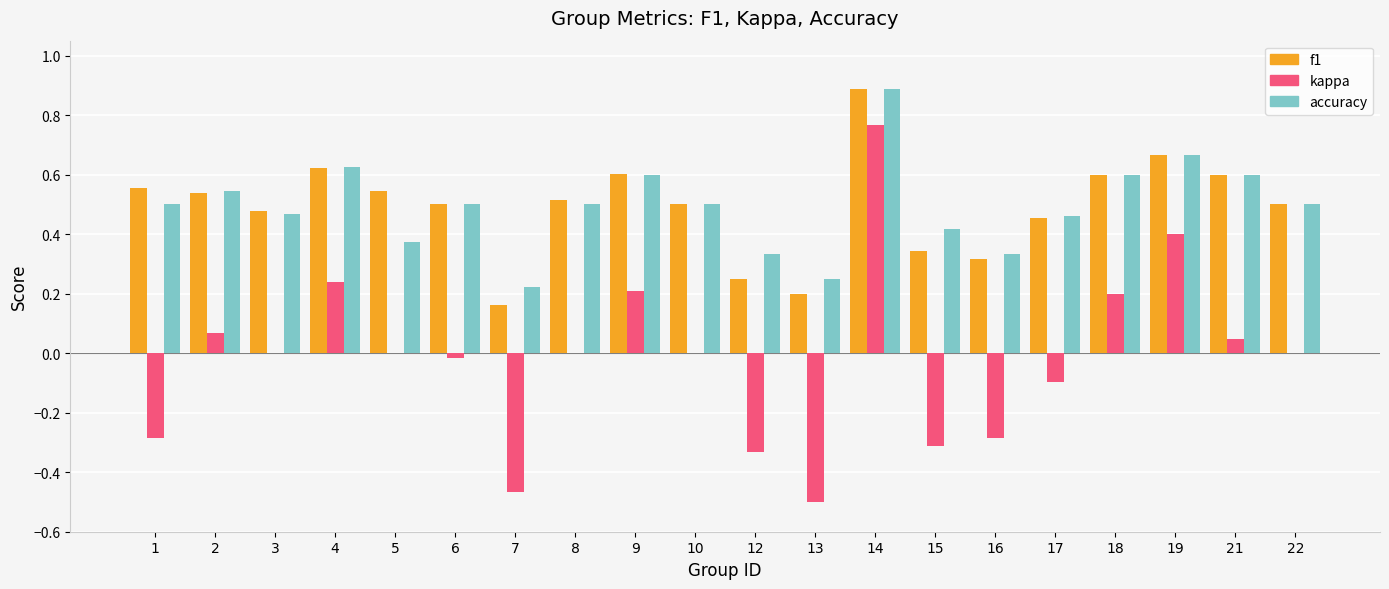

The value of accuracy at 18 is 0.9. True or false?

False